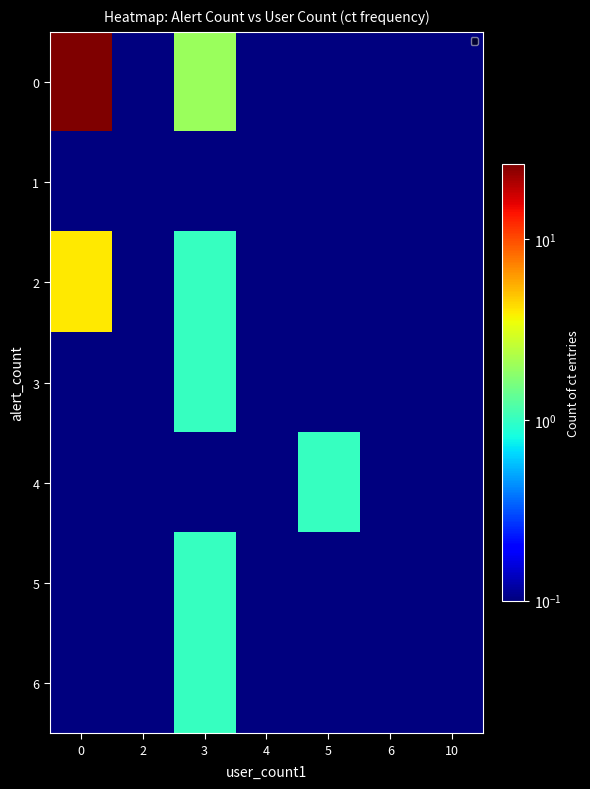

Reading right to left, list all the values displayed in this chart.

row_0: 10=0.0	6=0.0	5=0.0	4=0.0	3=2.0	2=0.0	0=26.0
row_1: 10=0.0	6=0.0	5=0.0	4=0.0	3=0.0	2=0.0	0=0.0
row_2: 10=0.0	6=0.0	5=0.0	4=0.0	3=1.0	2=0.0	0=4.0
row_3: 10=0.0	6=0.0	5=0.0	4=0.0	3=1.0	2=0.0	0=0.0
row_4: 10=0.0	6=0.0	5=1.0	4=0.0	3=0.0	2=0.0	0=0.0
row_5: 10=0.0	6=0.0	5=0.0	4=0.0	3=1.0	2=0.0	0=0.0
row_6: 10=0.0	6=0.0	5=0.0	4=0.0	3=1.0	2=0.0	0=0.0